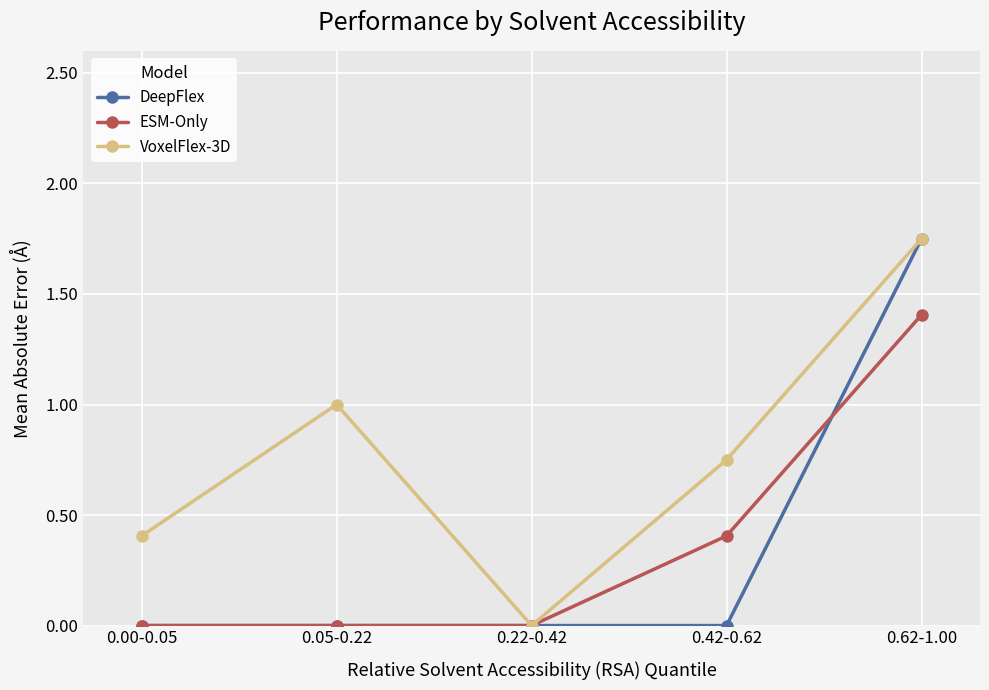

Which category has the highest value in the VoxelFlex-3D series?

0.62-1.00